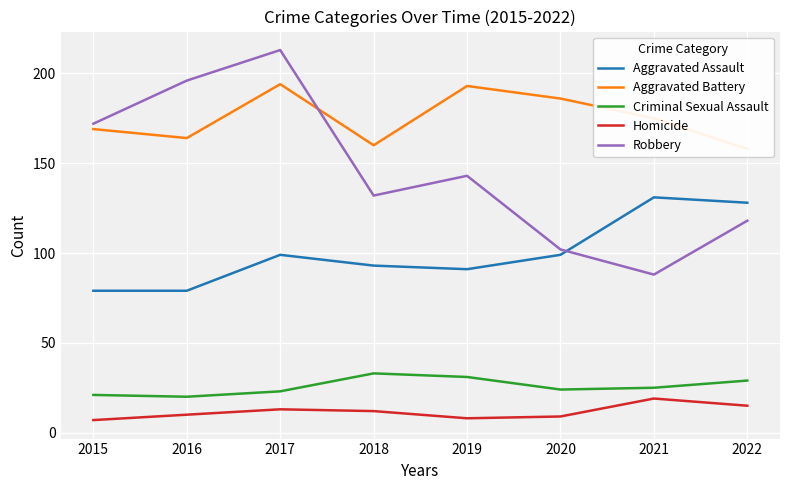

How many interior local valleys does the Homicide series have?

1